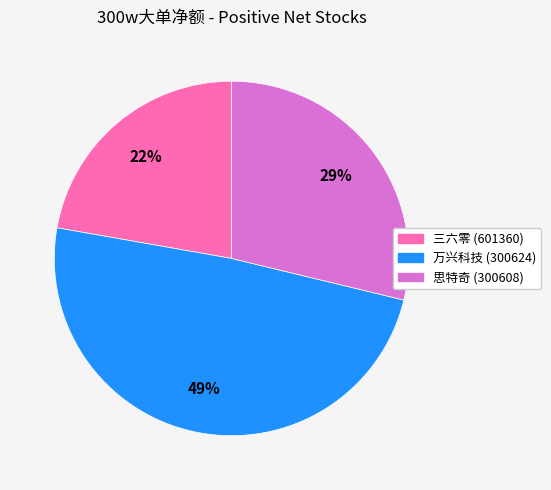

Is the sum of 思特奇 (300608) and 万兴科技 (300624) greater than half?

Yes